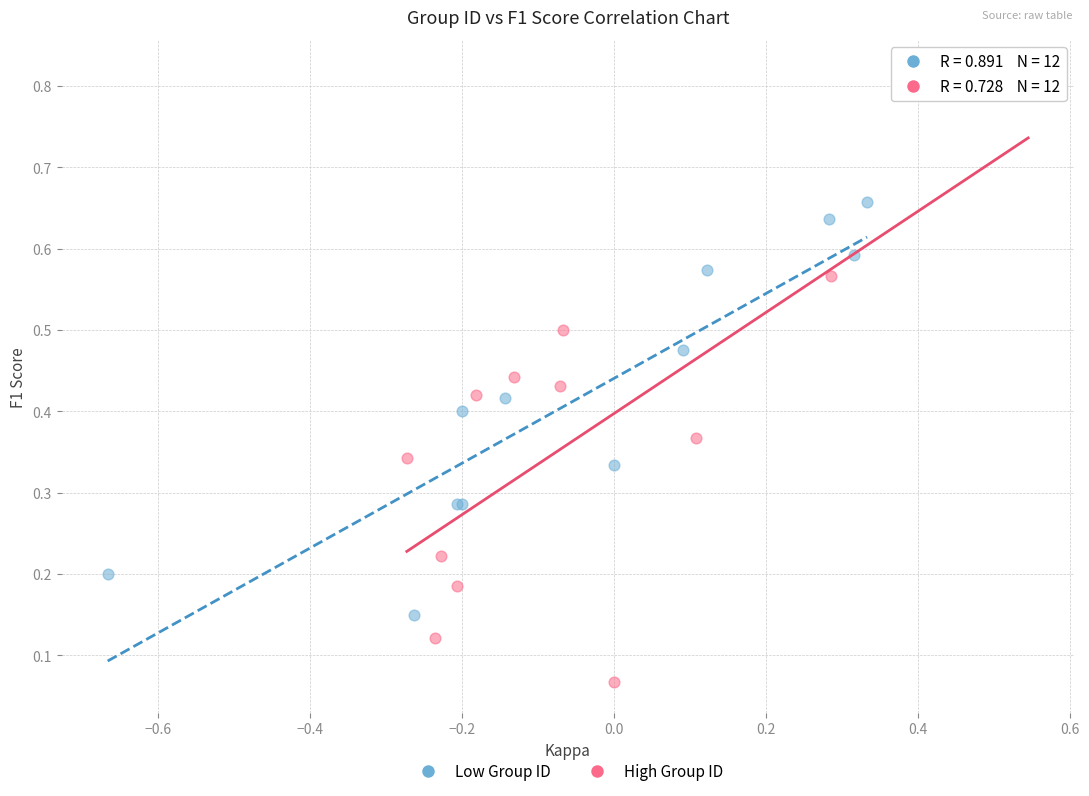

Which series contains the highest Y value?

High Group ID